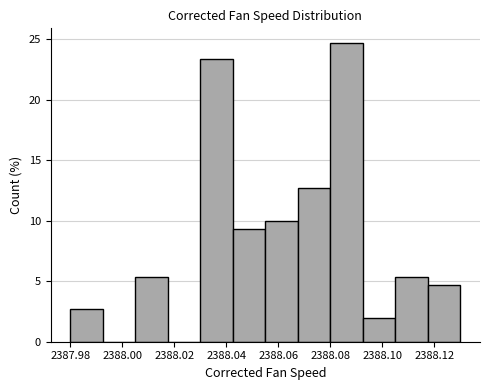

Which range on the x-axis has the tallest bar?

2388.080 to 2388.092